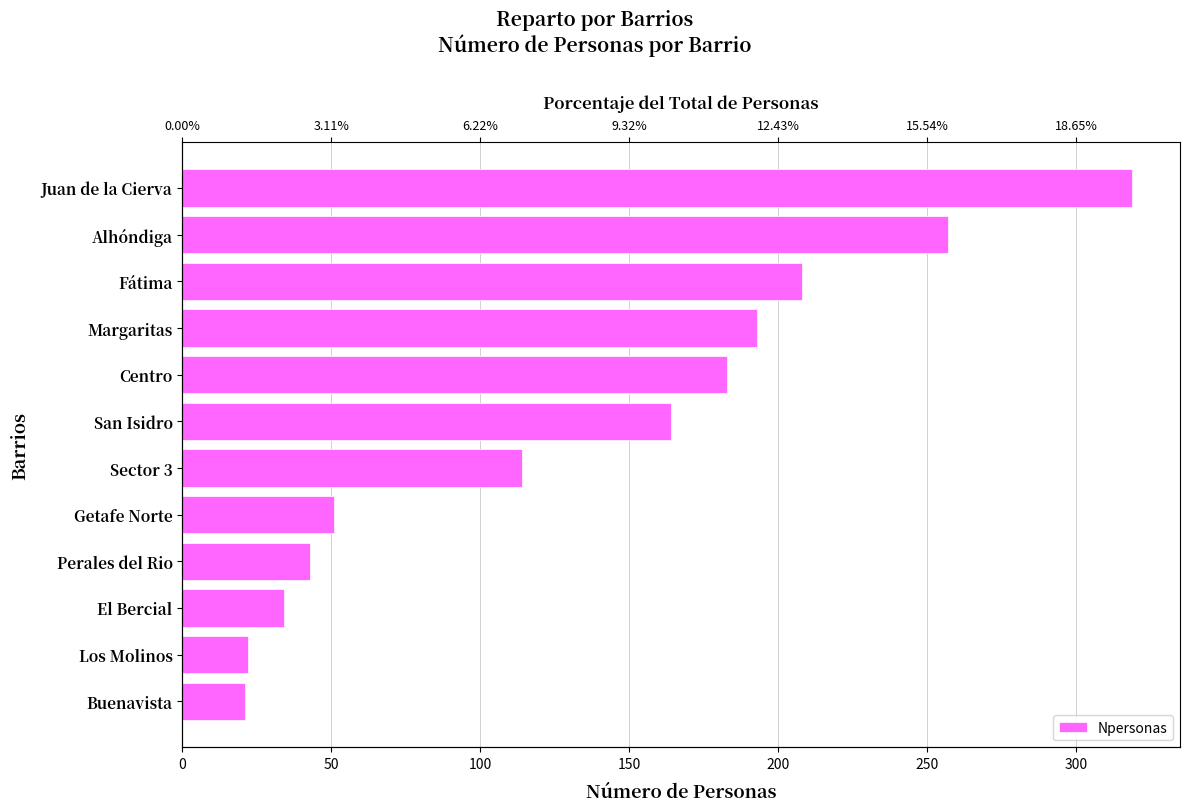

Which has a higher value, Perales del Rio or Getafe Norte?

Getafe Norte